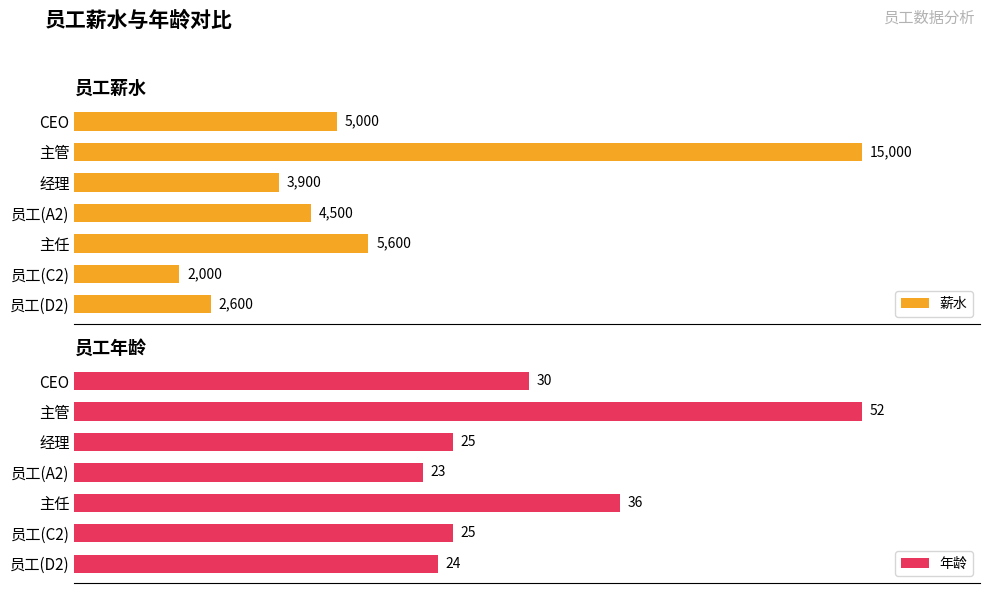

Which category has the highest value in the 年龄 series?

主管